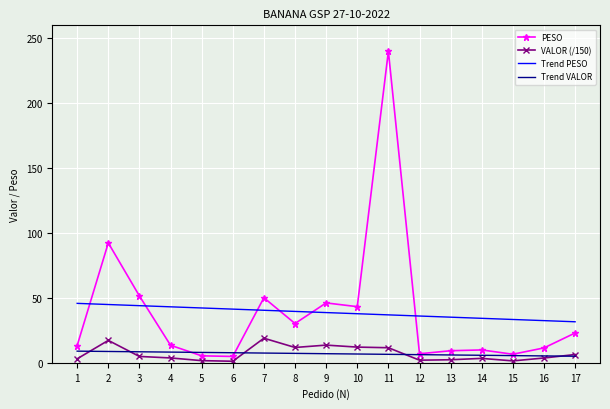

The value of PESO at 11 is 240.0. True or false?

True